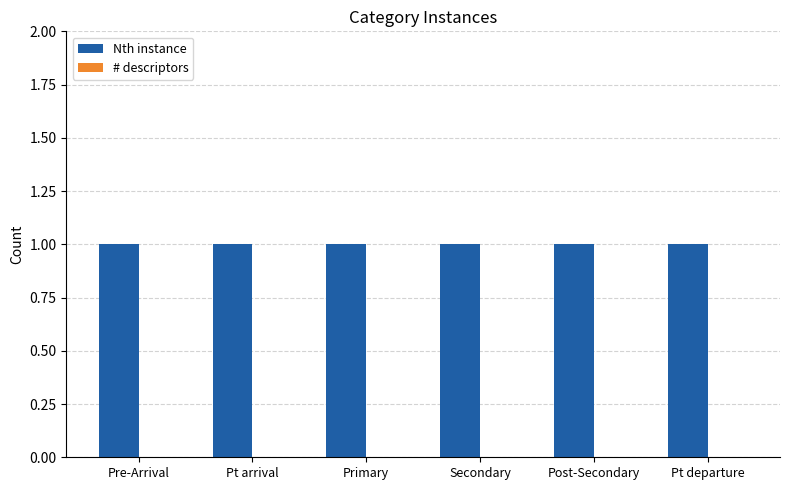

At Pre-Arrival, list the series in order from largest to smallest.

Nth instance, # descriptors